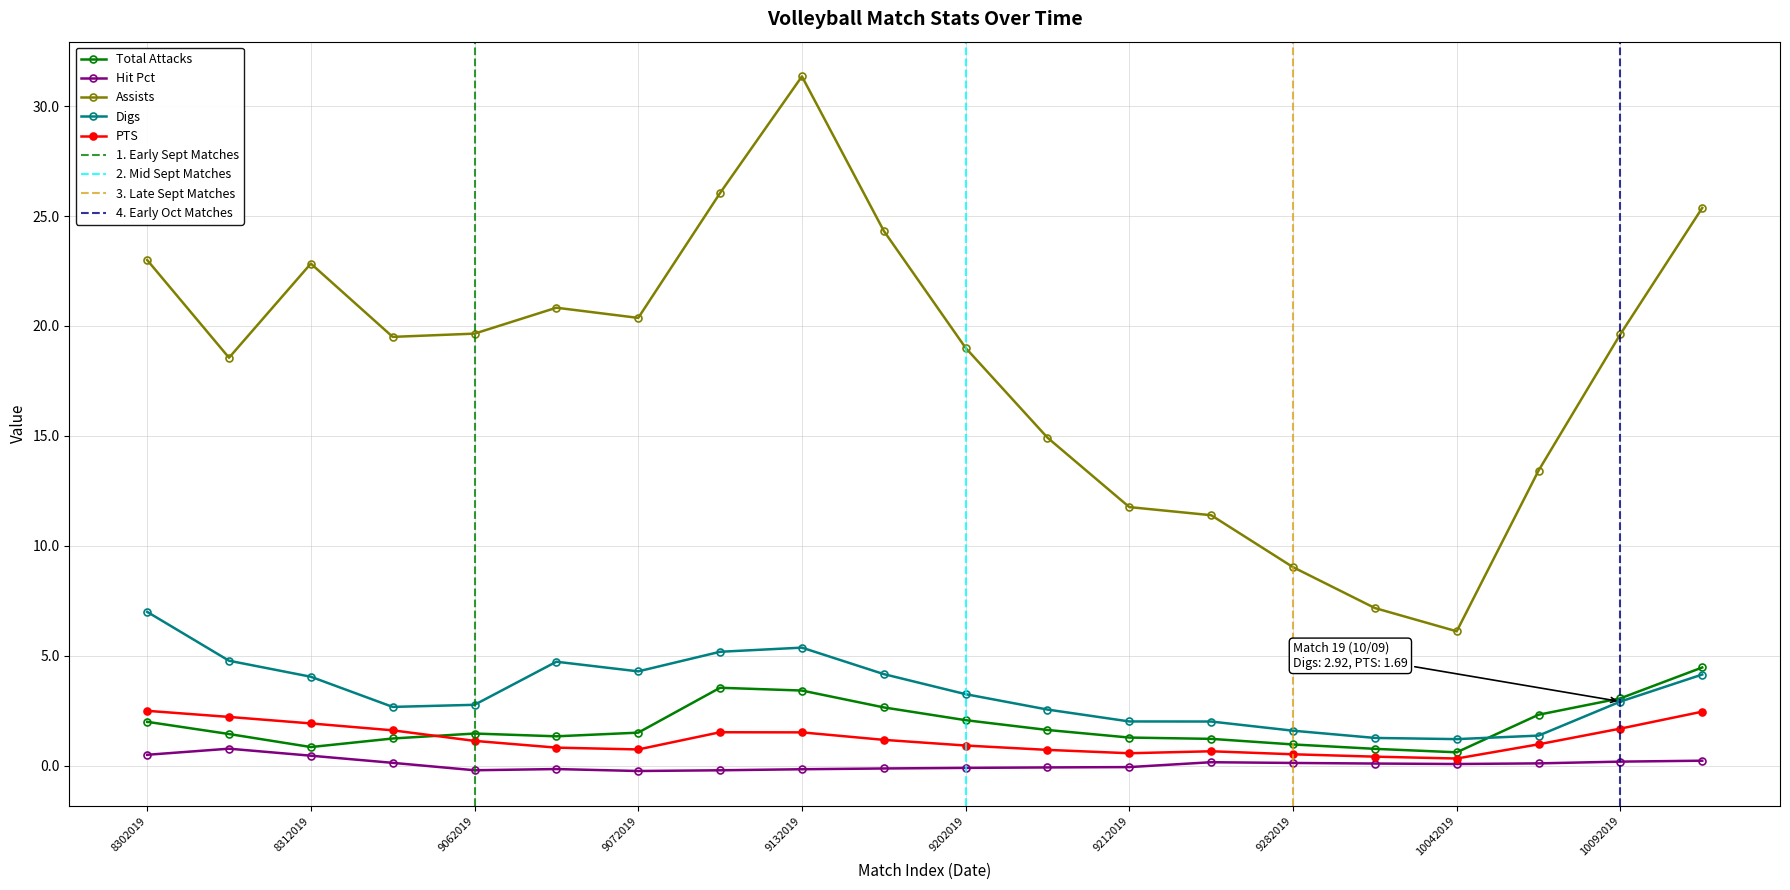

At which category does the chart reach its minimum across all series?

9072019